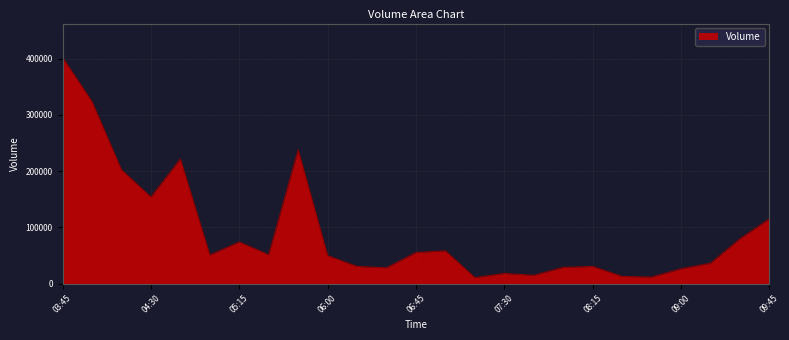

What is the difference between the maximum and minimum values?

391957